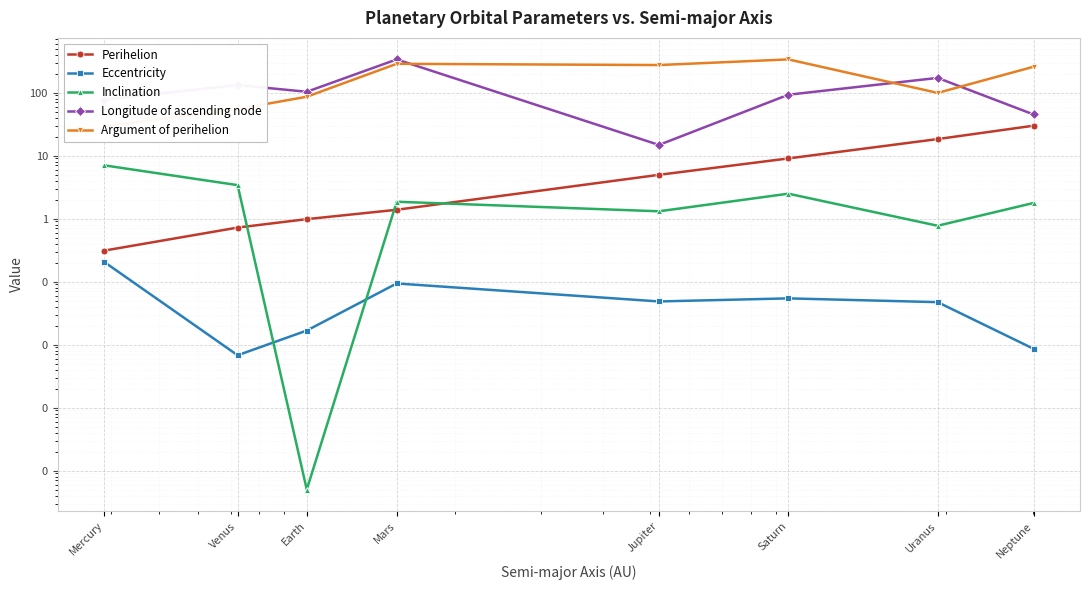

What is the difference between the second highest and second lowest values in the Longitude of ascending node series?

126.0